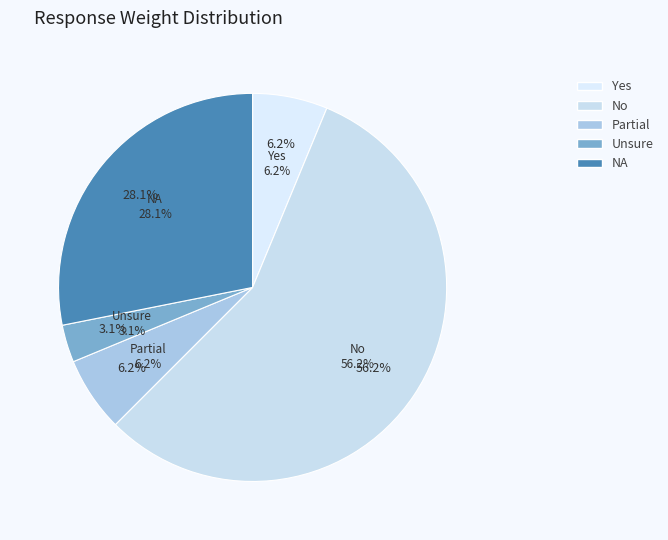

What is the total percentage of Unsure and Partial?

9.4%